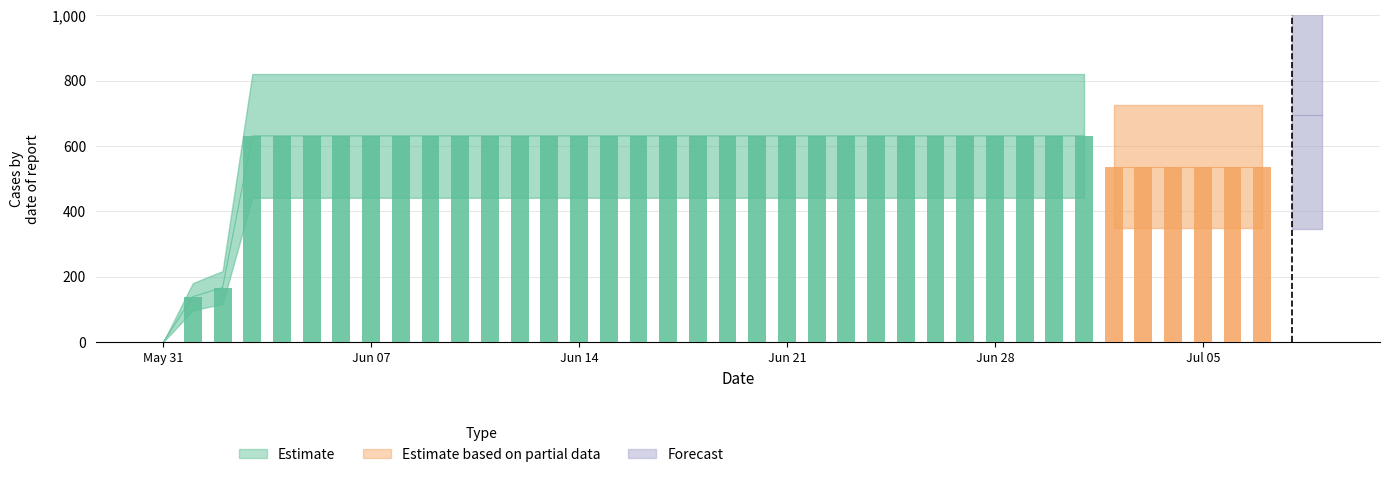

Count the number of categories in the chart.

40